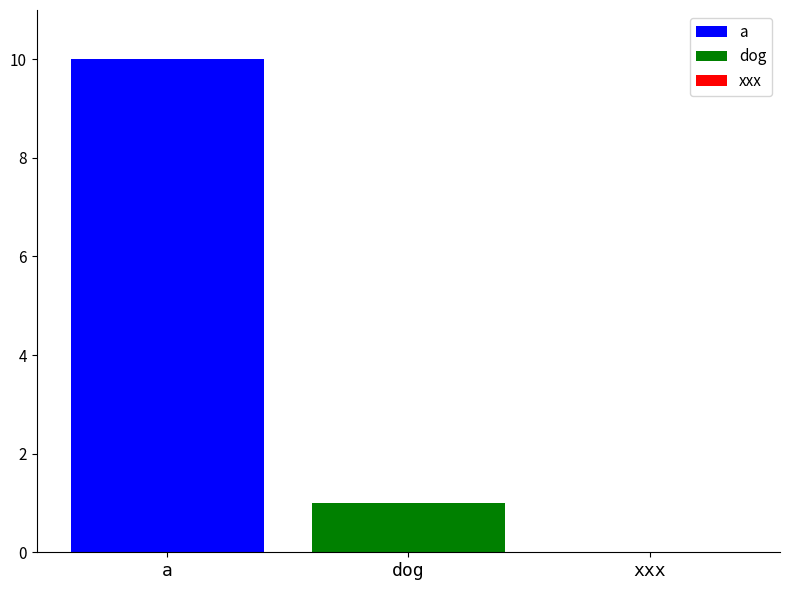

Which series has the largest range (max minus min)?

a